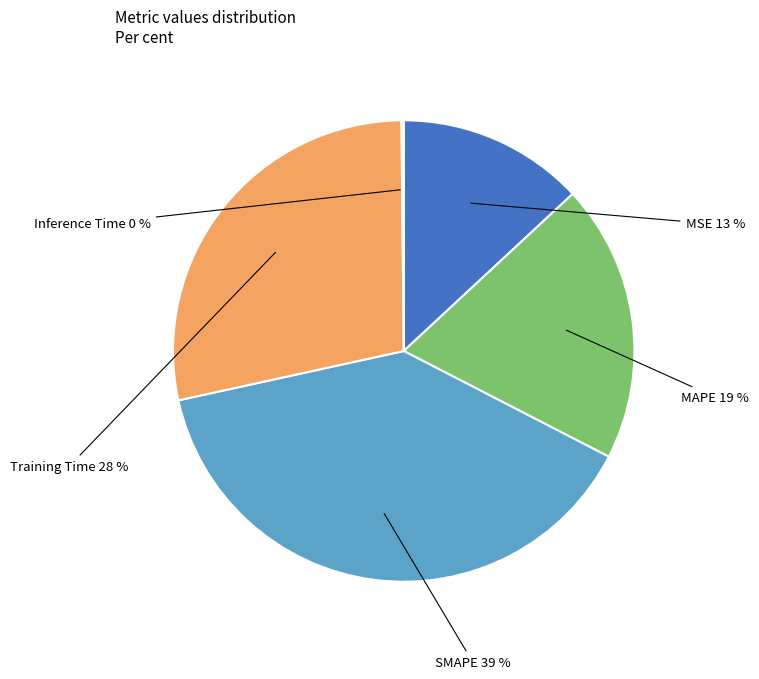

To the nearest percent, what is the difference between the largest and smallest slice percentages?

39%